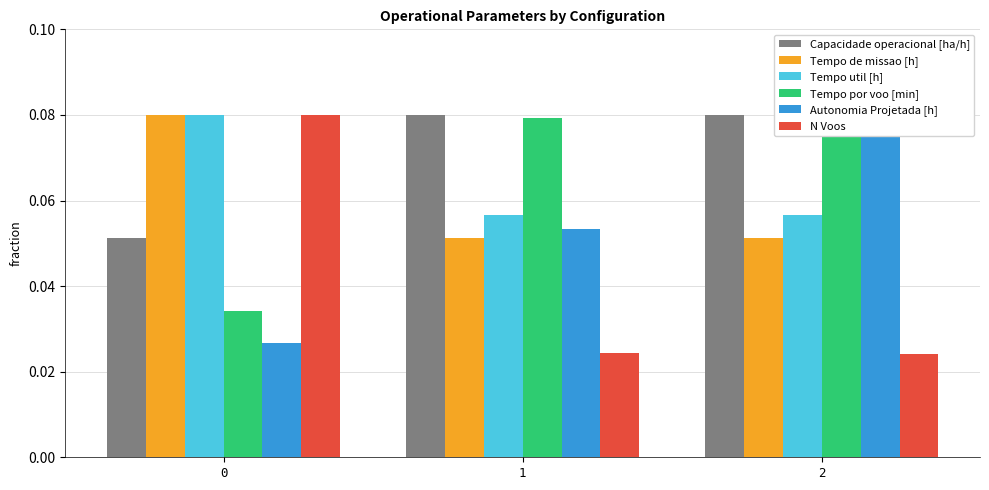

Is it true that Capacidade operacional [ha/h] equals 0.1 at 2?

True